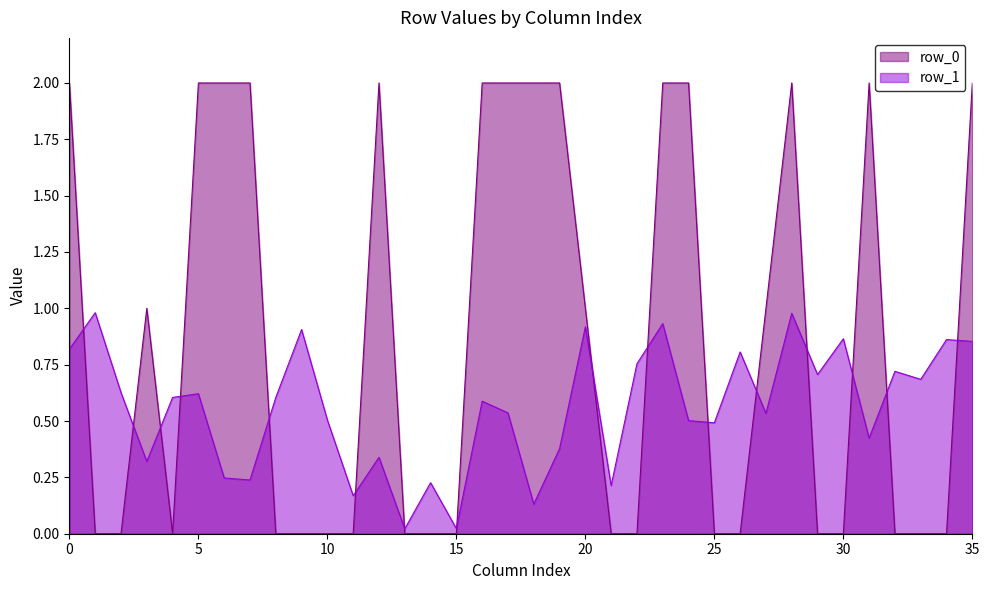

The value of row_1 at 30 is 0.9. True or false?

True